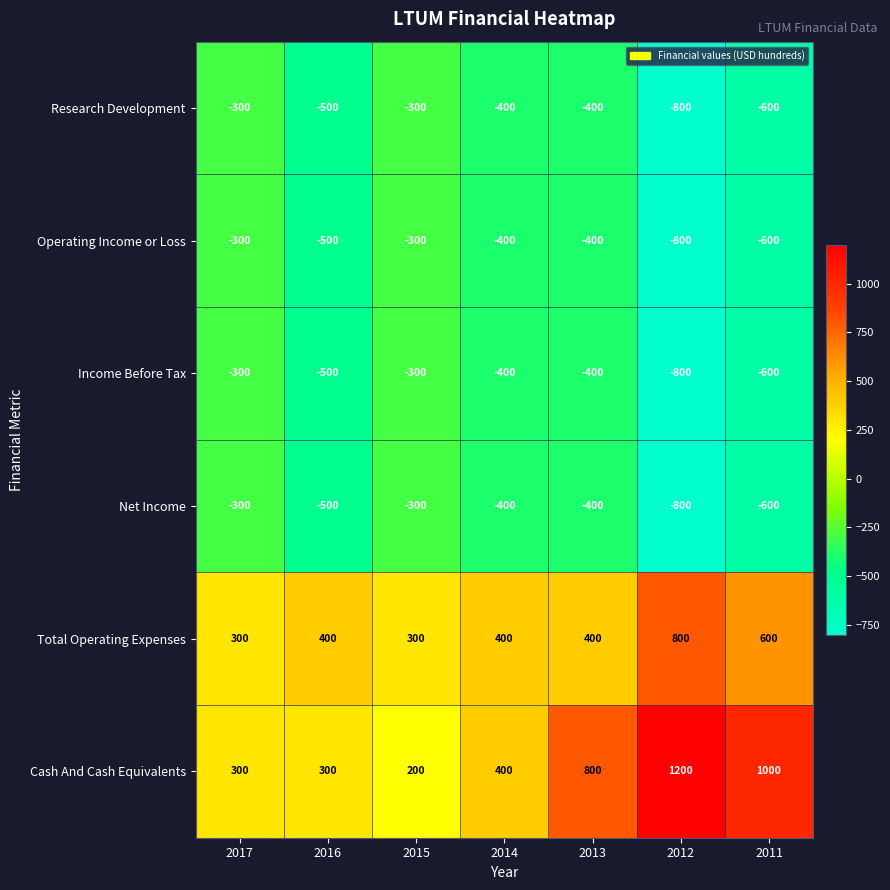

Where does the Income Before Tax series first go above -400?

2017